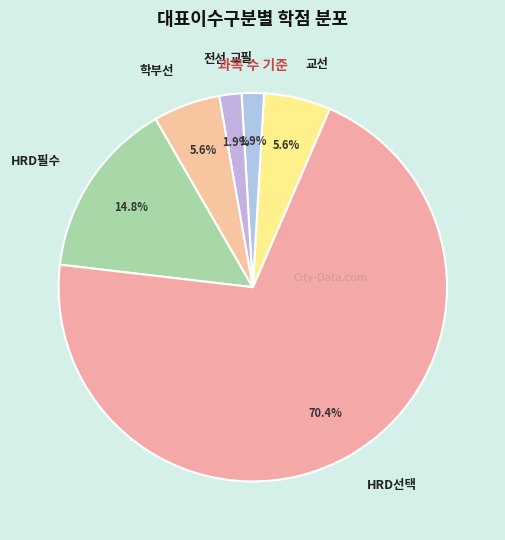

What is the largest slice in the pie chart?

HRD선택